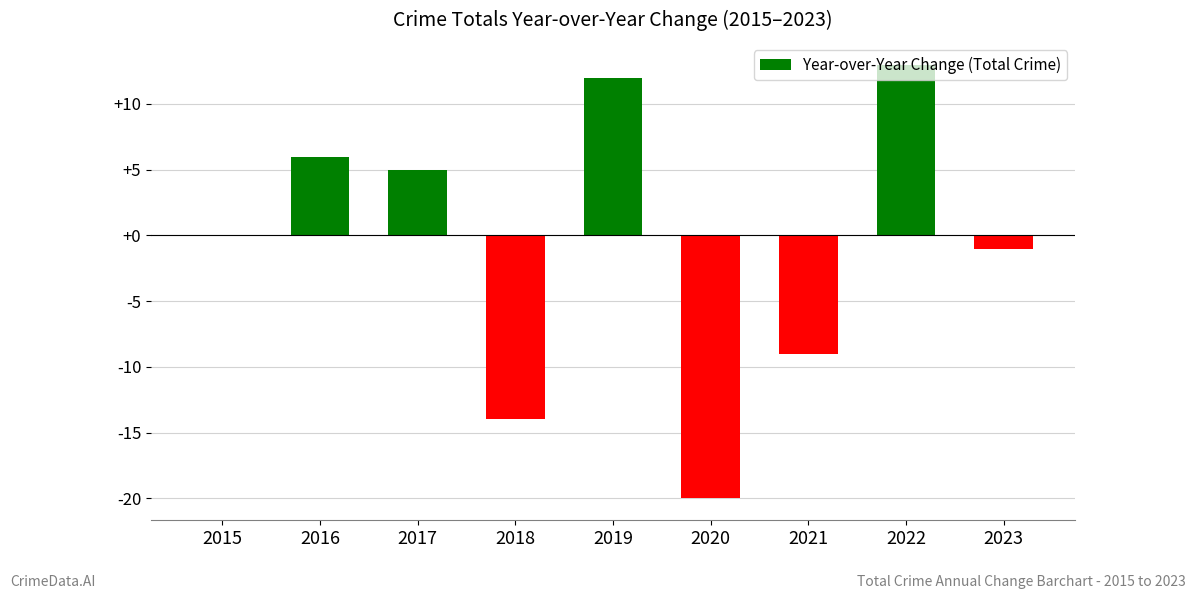

What is the sum of the values at 2023 and 2018?

-15